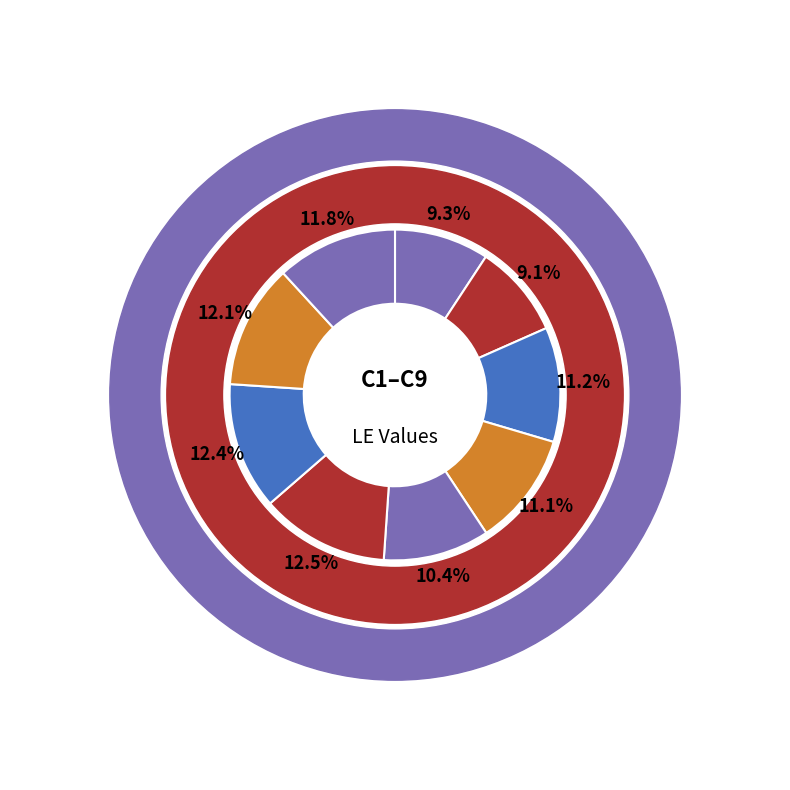

True or false: C5 accounts for 22% of the total.

False